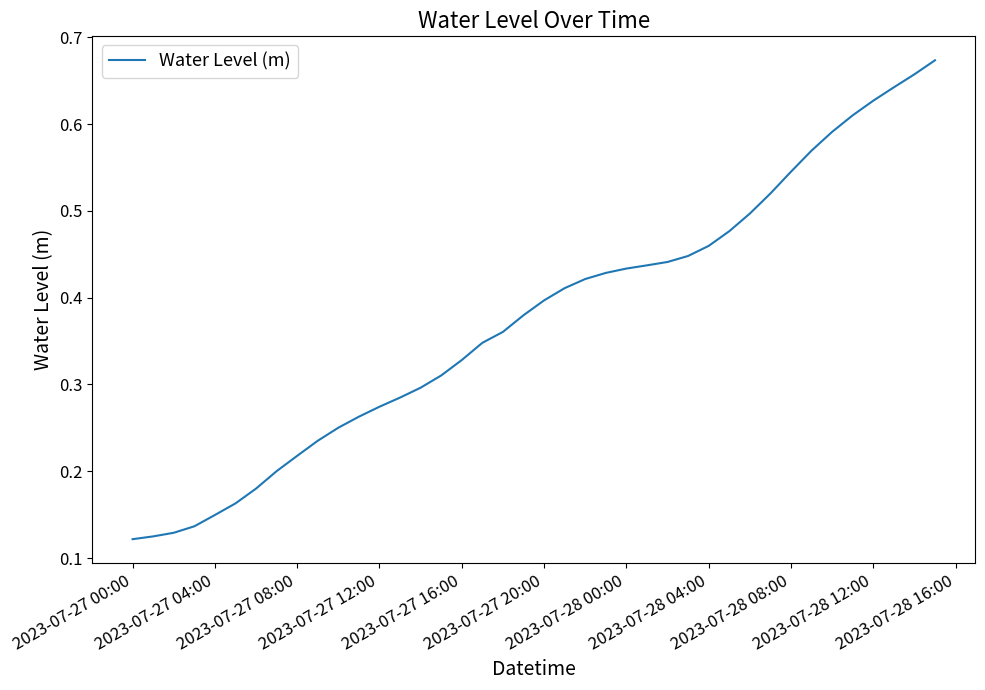

What is the value of the 14th point from the left?

0.3